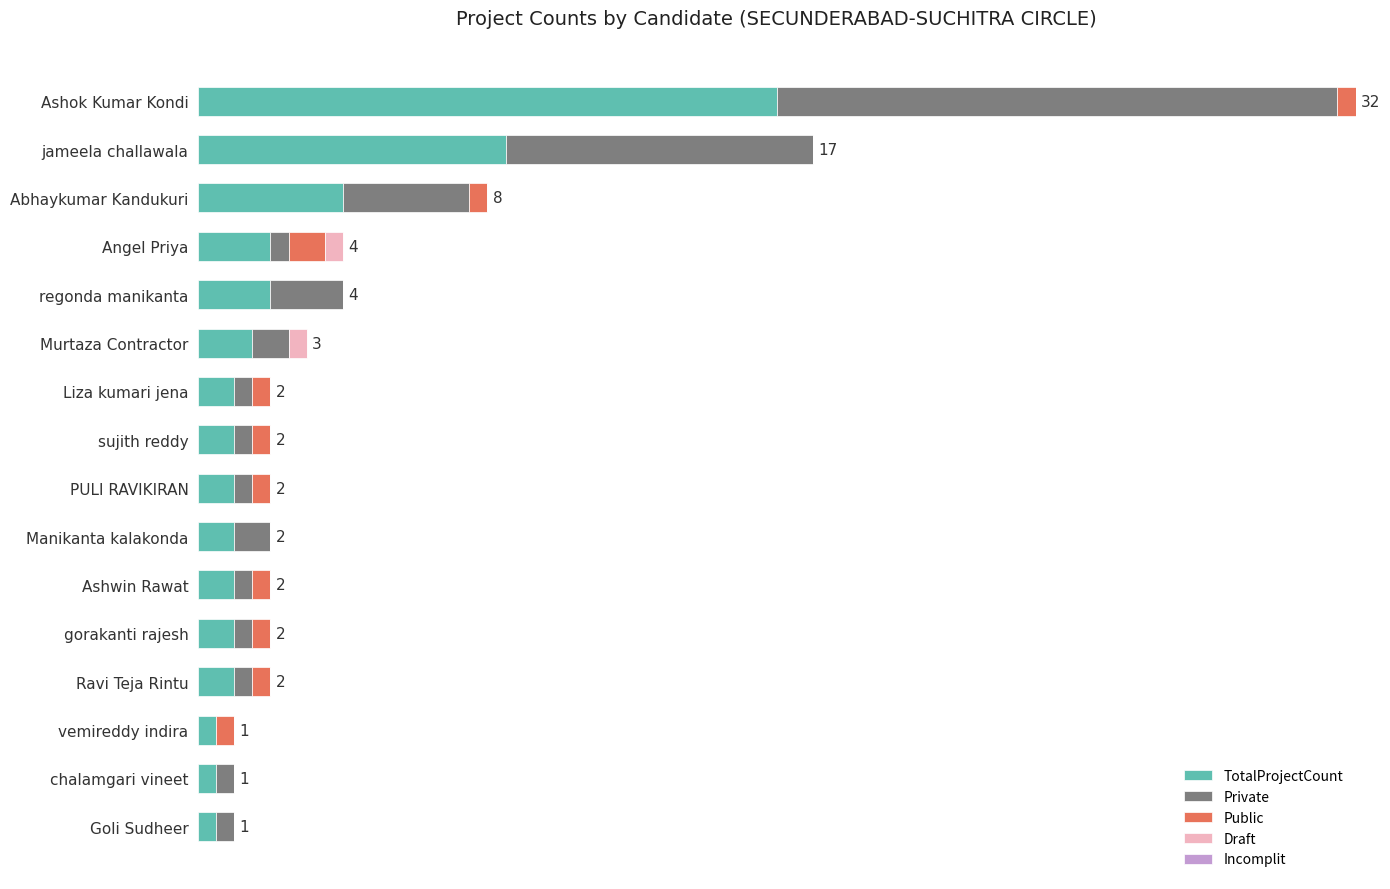

Where is TotalProjectCount nearest to the value 16?

jameela challawala